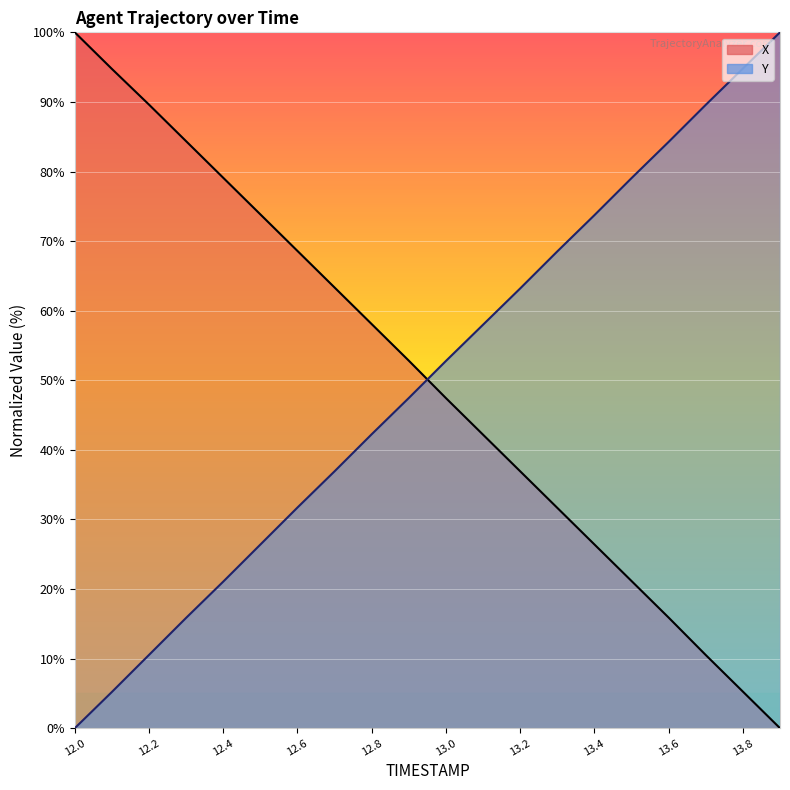

After their last crossing, which series has the higher values: Y or X?

Y